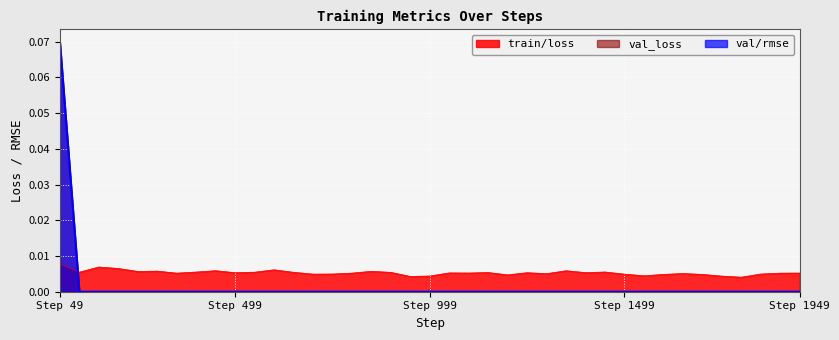

How many lines are shown in the chart?

3